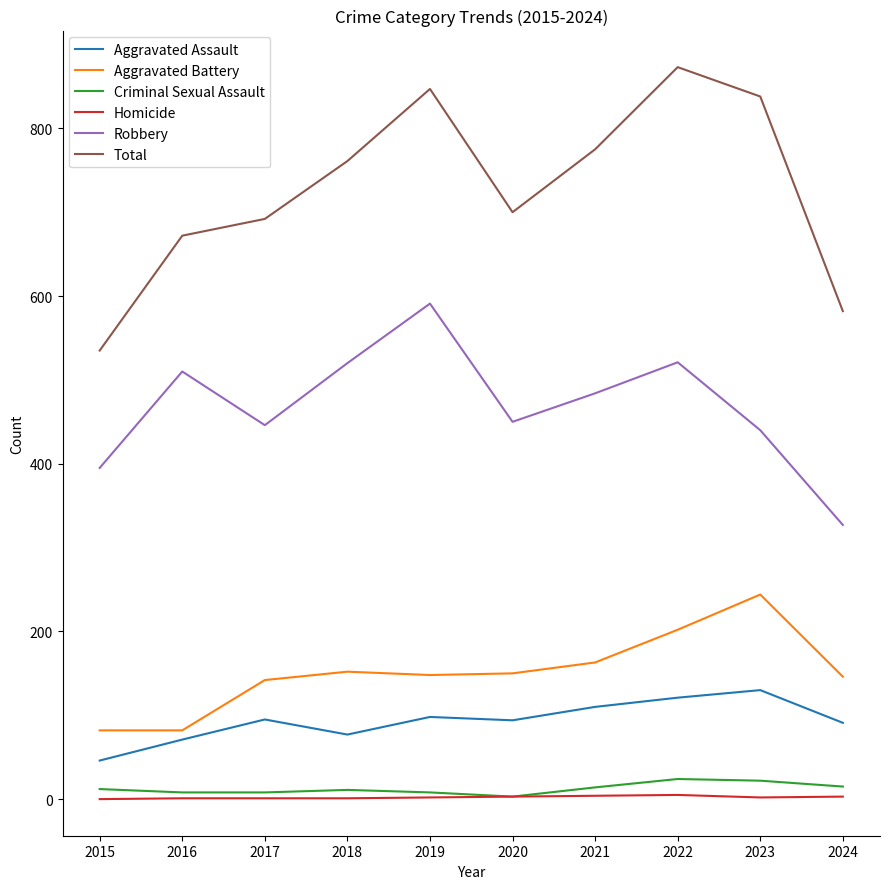

Which category has the highest value across all series?

2022